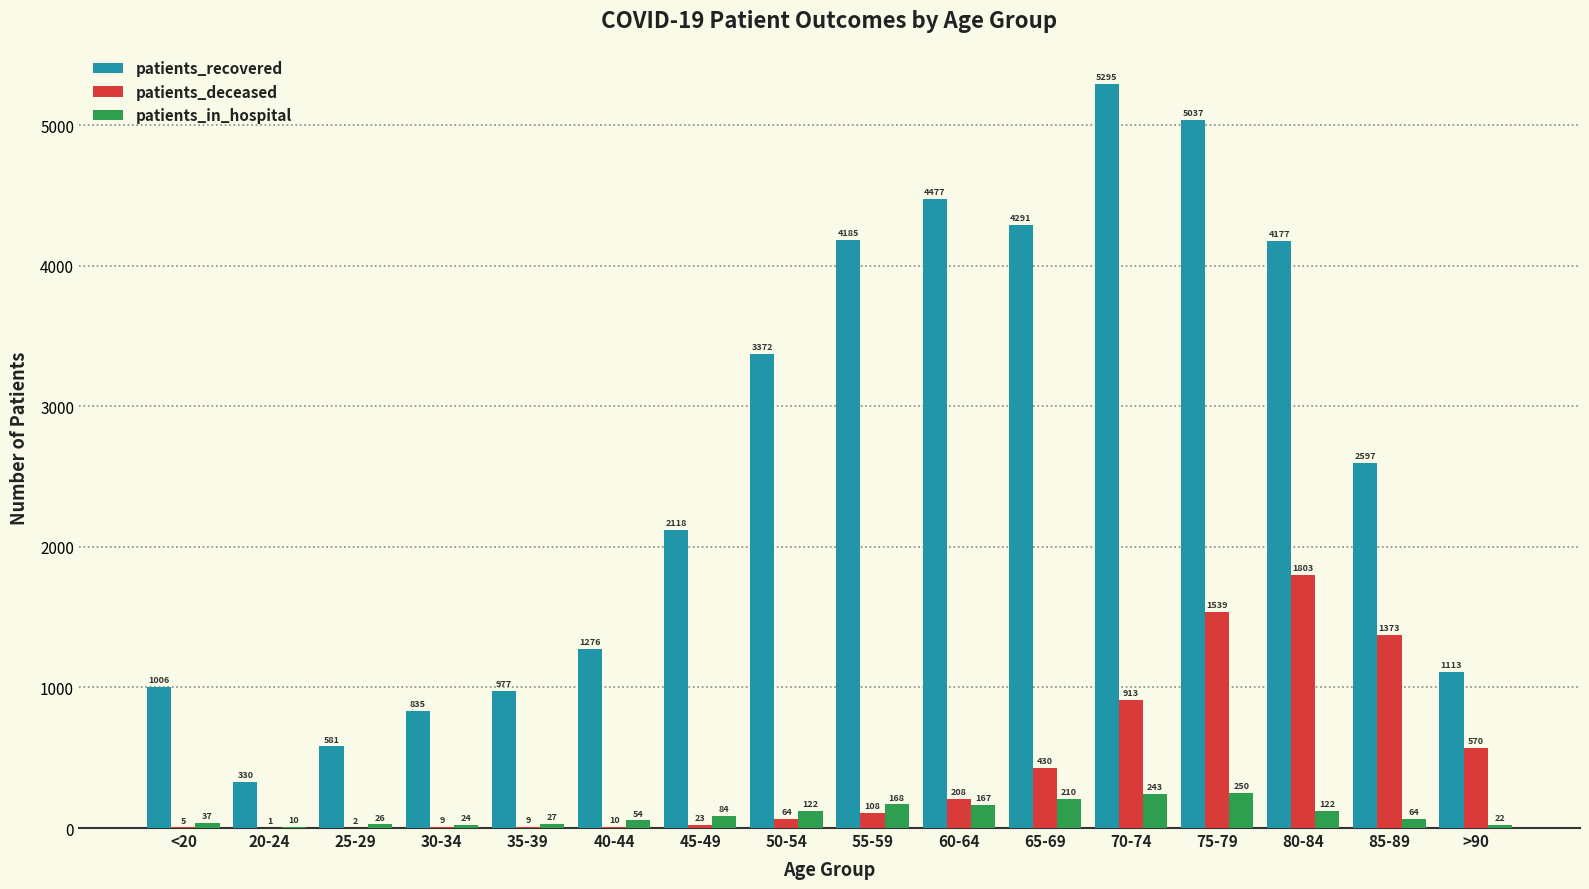

The patients_in_hospital series shows 64 at 85-89. True or false?

True